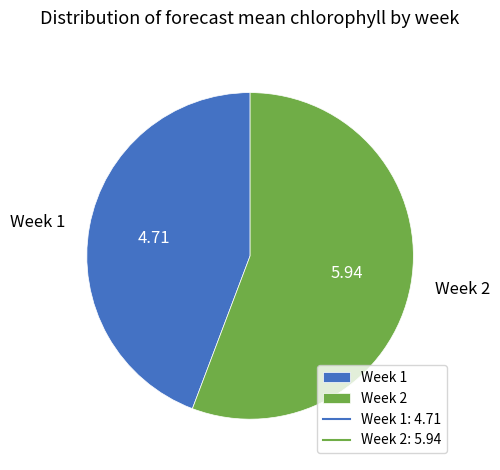

Combined, do Week 2 and Week 1 account for over 50%?

Yes